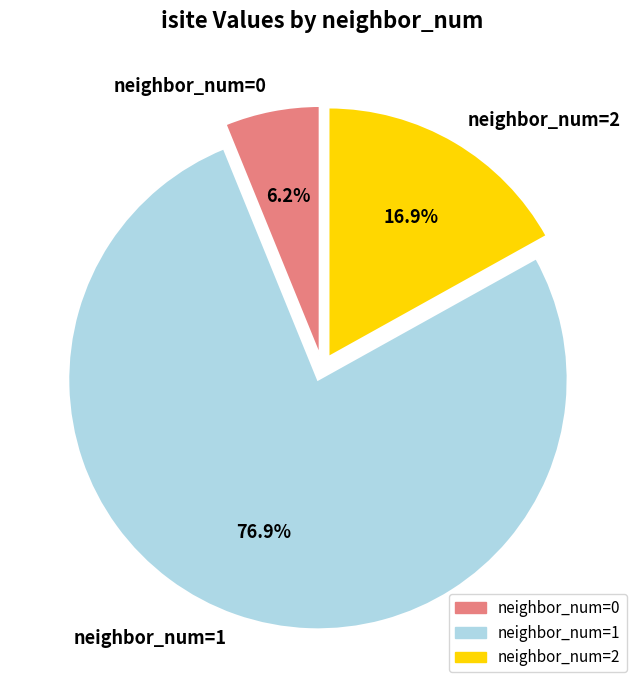

Does any single category account for the majority?

Yes